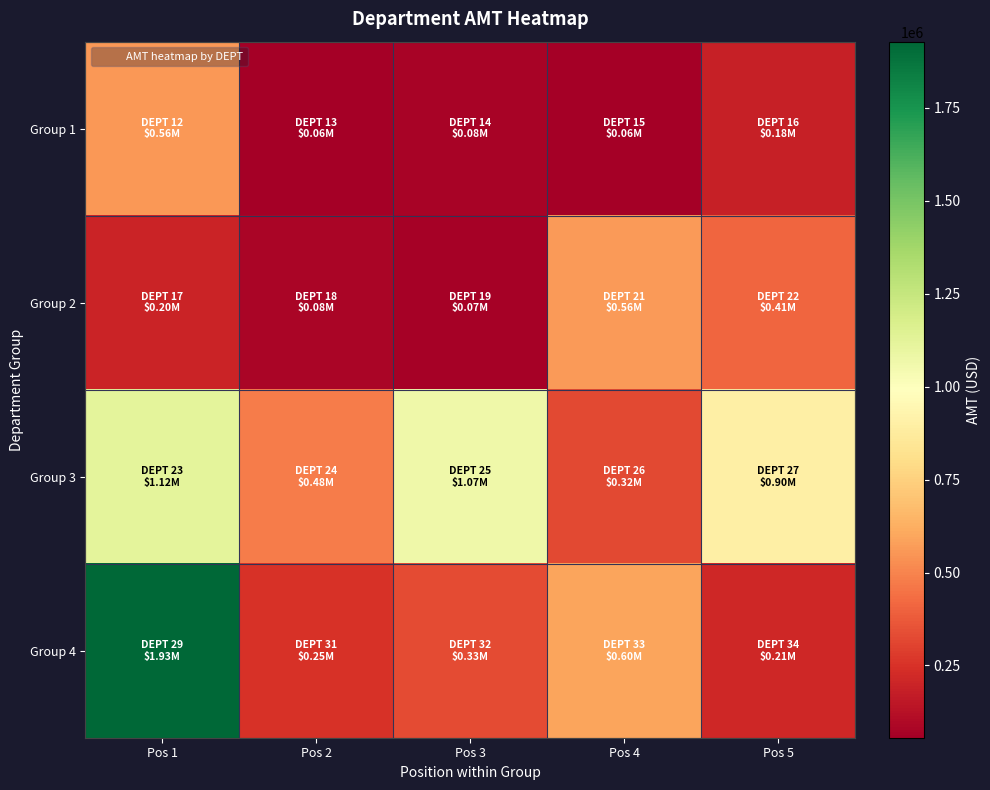

Reading right to left, transcribe all the data shown in this chart.

Group 1: Pos 5=181120.2	Pos 4=57020.8	Pos 3=75790.4	Pos 2=55754.1	Pos 1=556383.8
Group 2: Pos 5=412834.2	Pos 4=563387.0	Pos 3=68460.9	Pos 2=82347.5	Pos 1=200623.5
Group 3: Pos 5=900127.8	Pos 4=322656.0	Pos 3=1071265.8	Pos 2=479643.1	Pos 1=1116777.7
Group 4: Pos 5=213043.9	Pos 4=595899.9	Pos 3=326615.5	Pos 2=246384.1	Pos 1=1927710.7